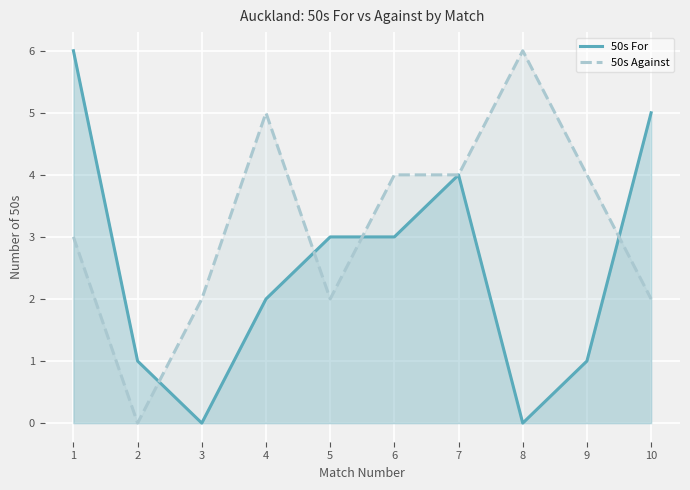

Where is 50s Against nearest to the value 3?

1